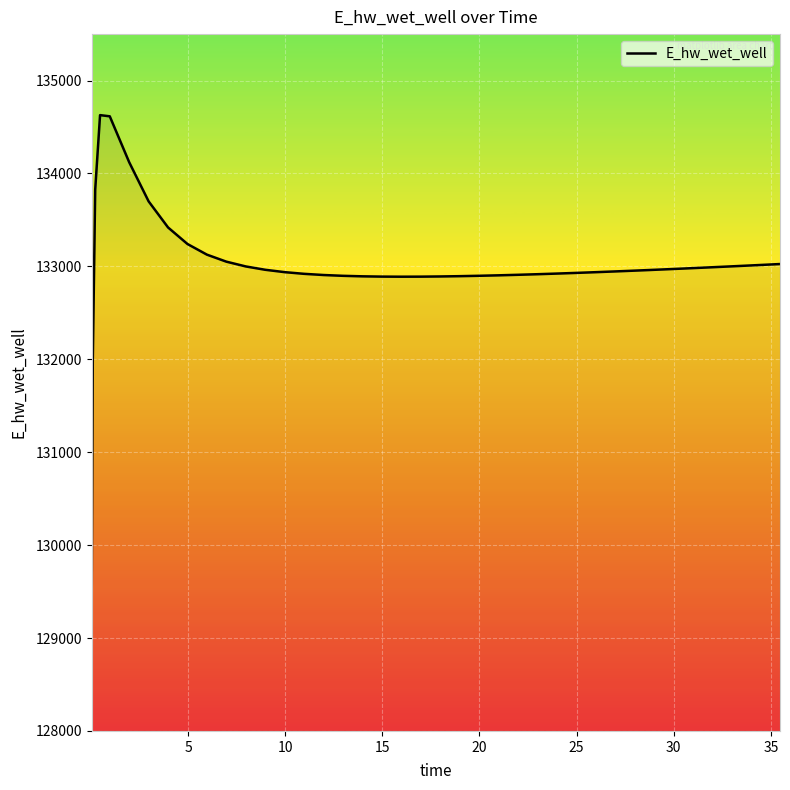

What is the difference between the maximum and minimum values?

5557.7